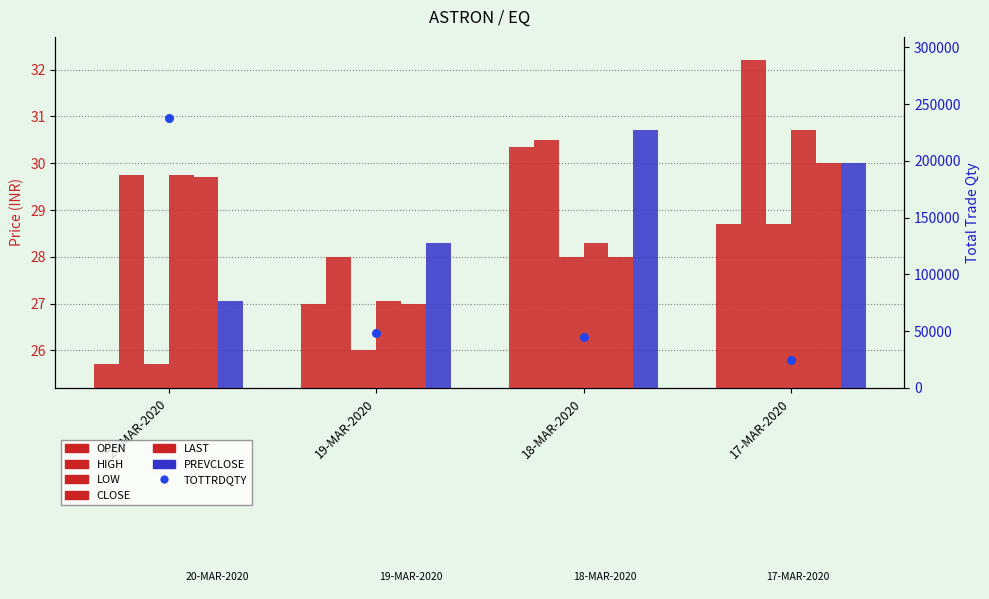

At which category is the sum across all series the highest?

17-MAR-2020